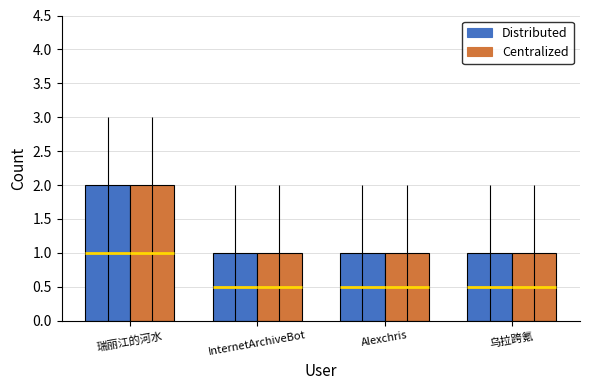

Which series has the largest range (max minus min)?

Distributed